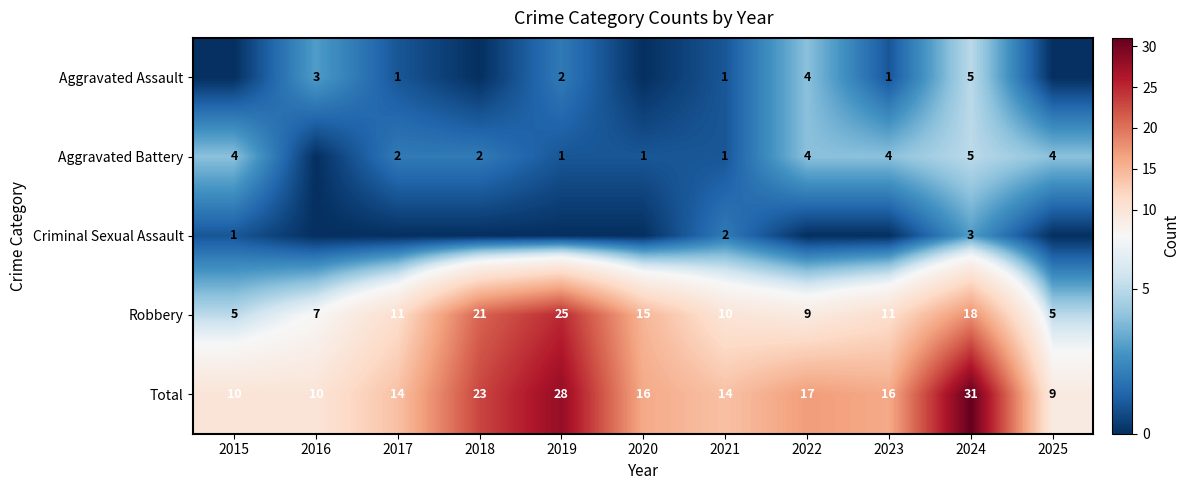

What is the sum of all Total values?

188